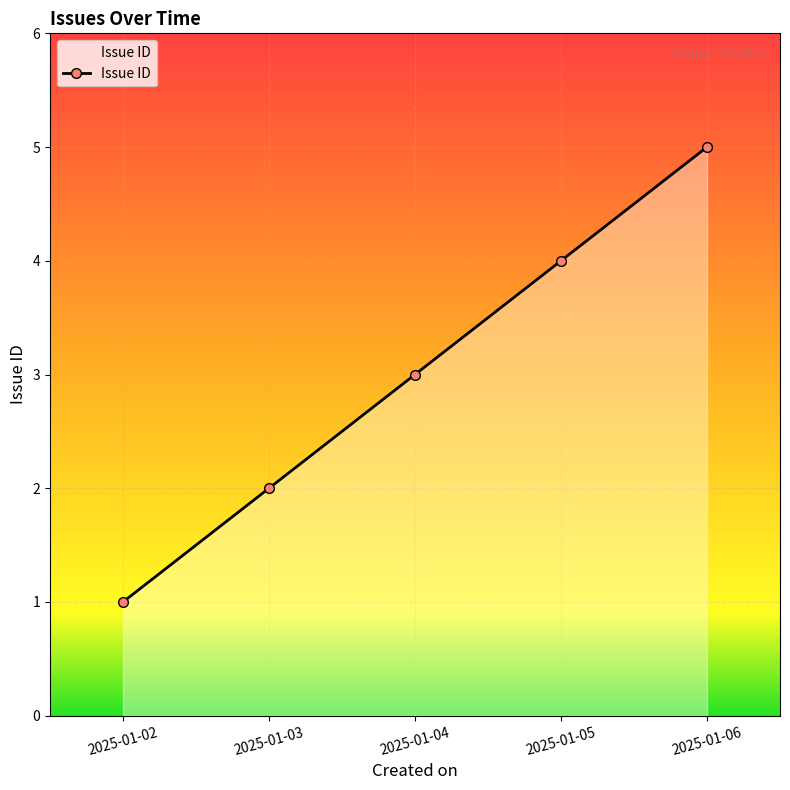

At which category does the chart reach its peak across all series?

2025-01-06